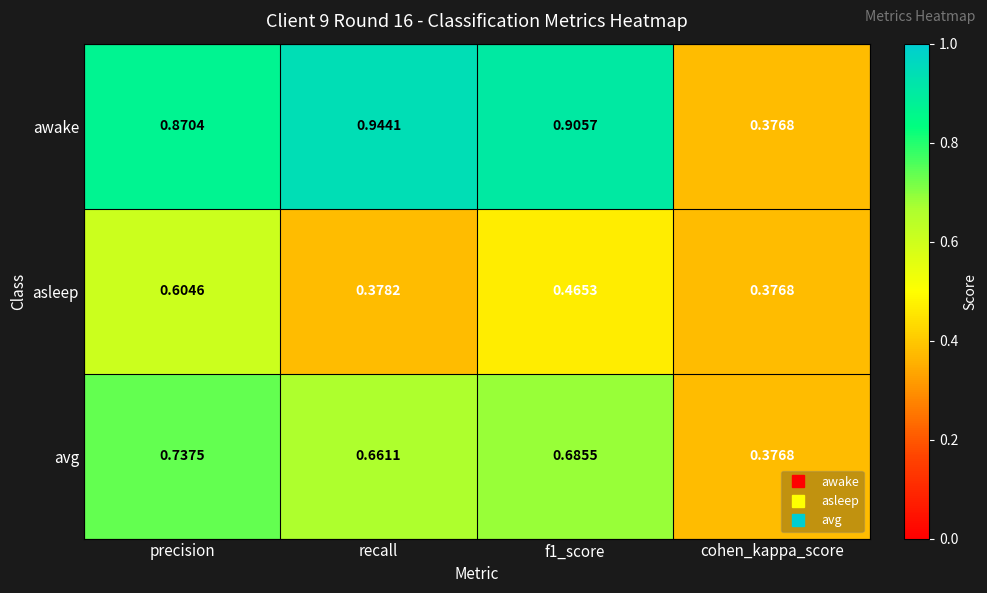

Which series has the widest spread of values?

awake